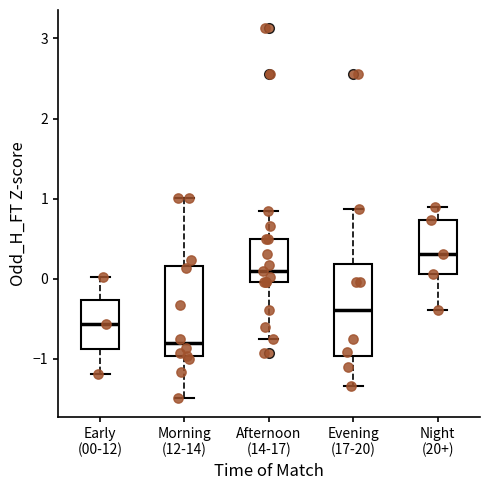

Where does the upper whisker of the box for Early (00-12) end on the y-axis? The values are not printed on the chart, so give them approximately, as read against the axis.

0.0